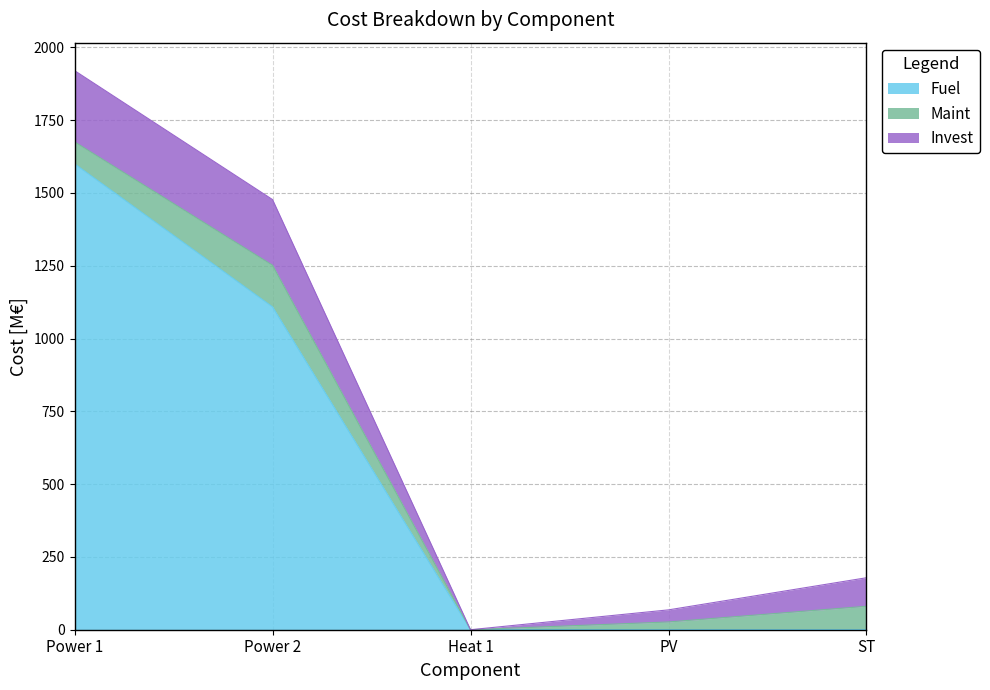

What is the maximum value for Invest?

244.5